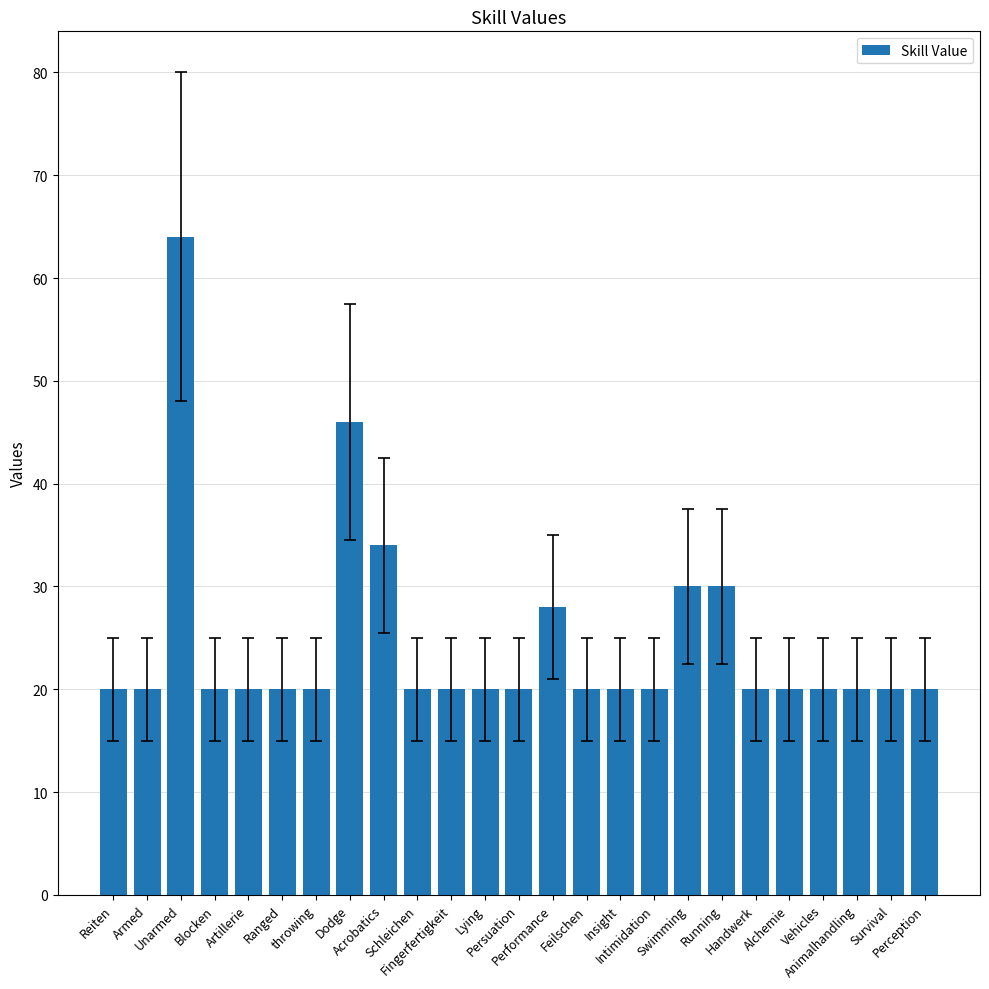

What is the smallest value displayed?

20